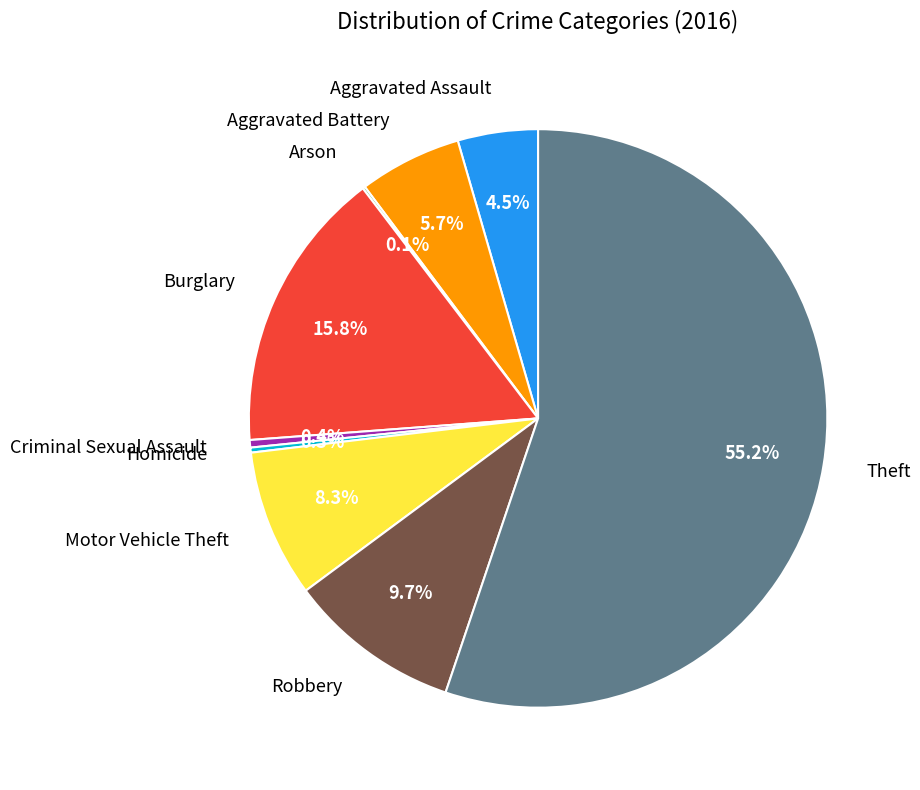

What is the largest slice in the pie chart?

Theft